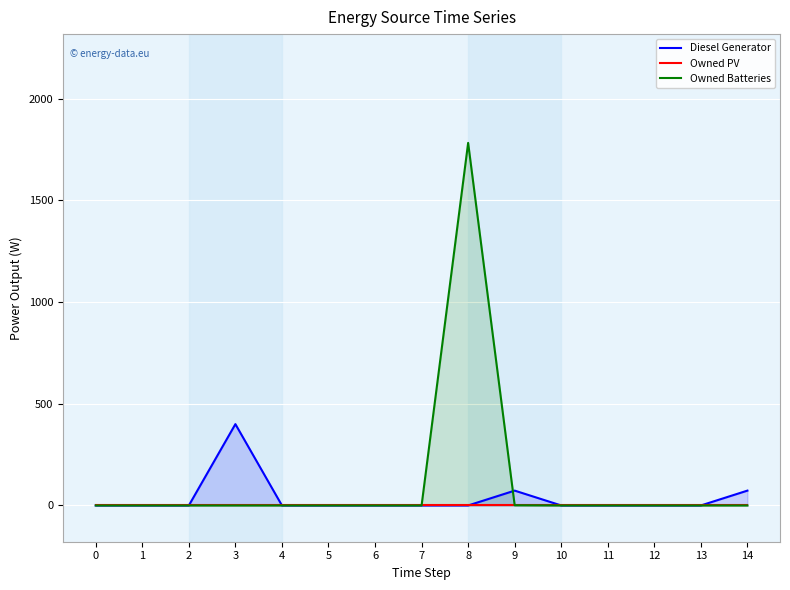

What is the average value of the Owned Batteries series?

119